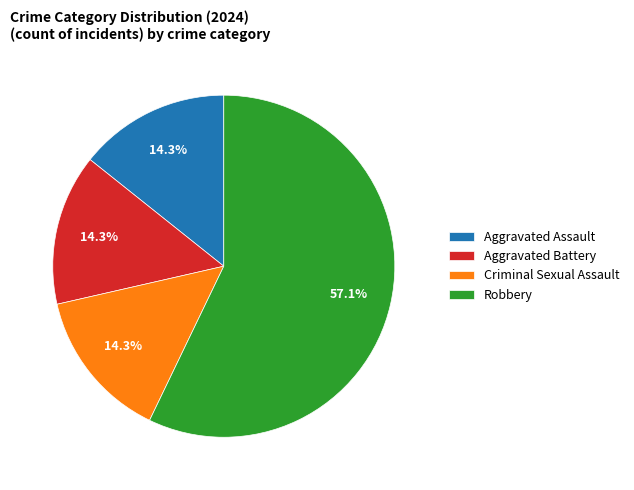

Approximately how many times larger is the value at Robbery compared to Aggravated Assault?

4.0